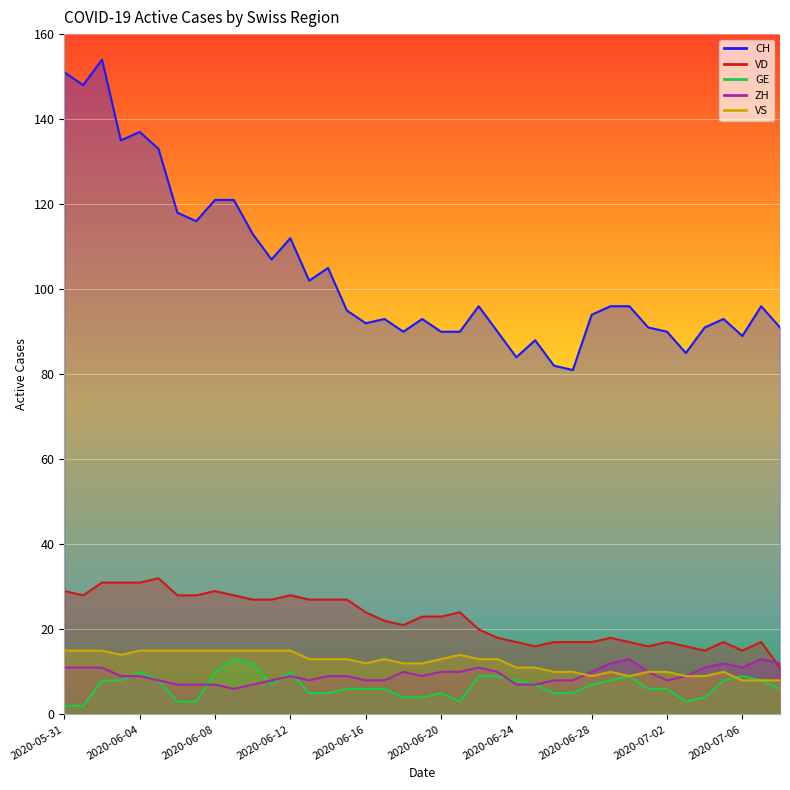

Reading right to left, transcribe all the data shown in this chart.

CH: 91	96	89	93	91	85	90	91	96	96	94	81	82	88	84	90	96	90	90	93	90	93	92	95	105	102	112	107	113	121	121	116	118	133	137	135	154	148	151
VD: 11	17	15	17	15	16	17	16	17	18	17	17	17	16	17	18	20	24	23	23	21	22	24	27	27	27	28	27	27	28	29	28	28	32	31	31	31	28	29
GE: 6	8	9	8	4	3	6	6	9	8	7	5	5	7	8	9	9	3	5	4	4	6	6	6	5	5	10	7	12	13	10	3	3	8	10	8	8	2	2
ZH: 12	13	11	12	11	9	8	10	13	12	10	8	8	7	7	10	11	10	10	9	10	8	8	9	9	8	9	8	7	6	7	7	7	8	9	9	11	11	11
VS: 8	8	8	10	9	9	10	10	9	10	9	10	10	11	11	13	13	14	13	12	12	13	12	13	13	13	15	15	15	15	15	15	15	15	15	14	15	15	15